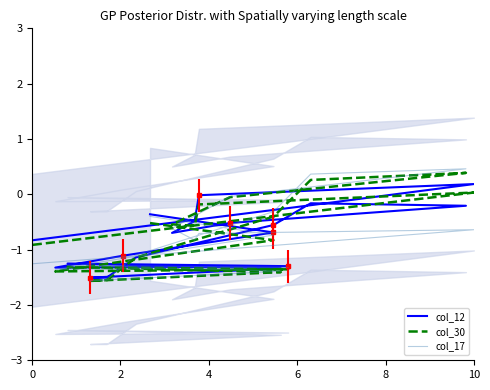

What is the difference between the second highest and second lowest values in the col_30 series?

1.8